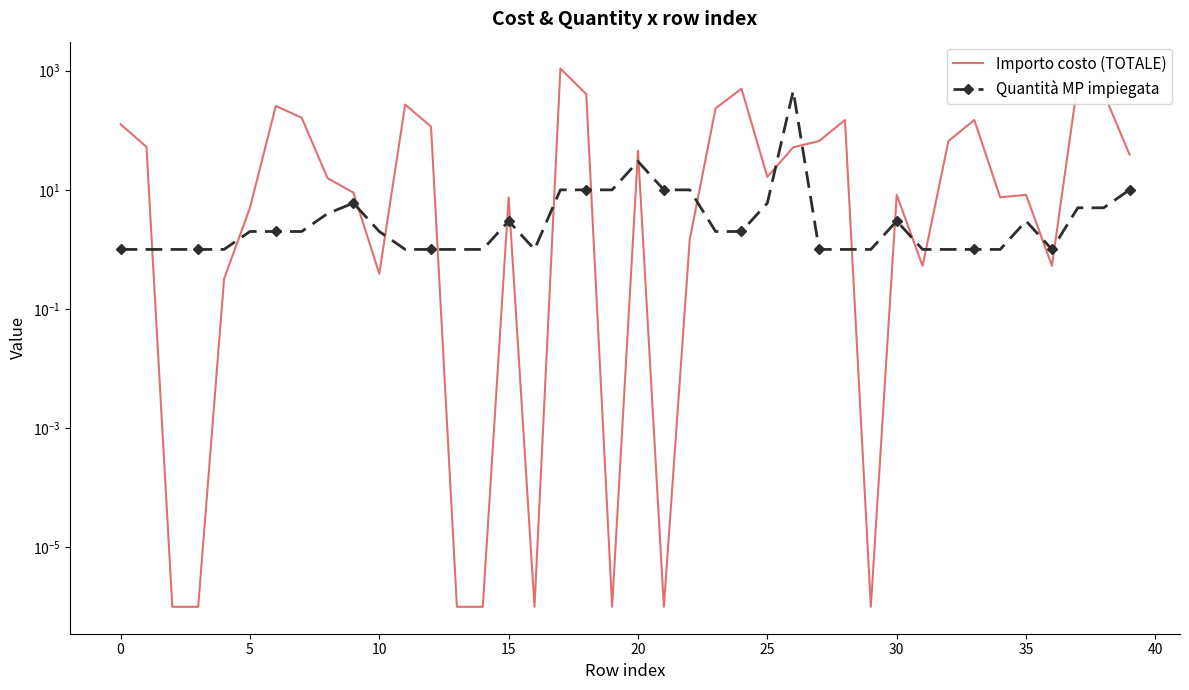

At which label is Quantità MP impiegata closest to 230?

20